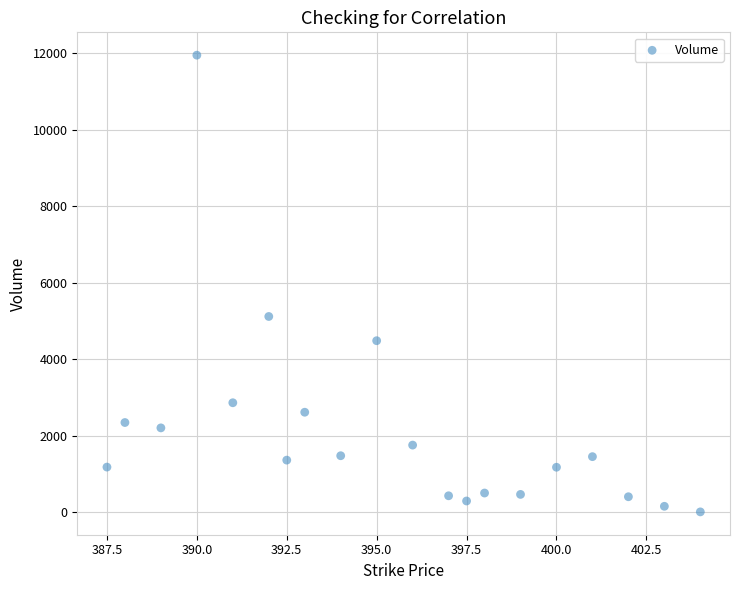

What Y value in the scatter plot is closest to 5974?

5113